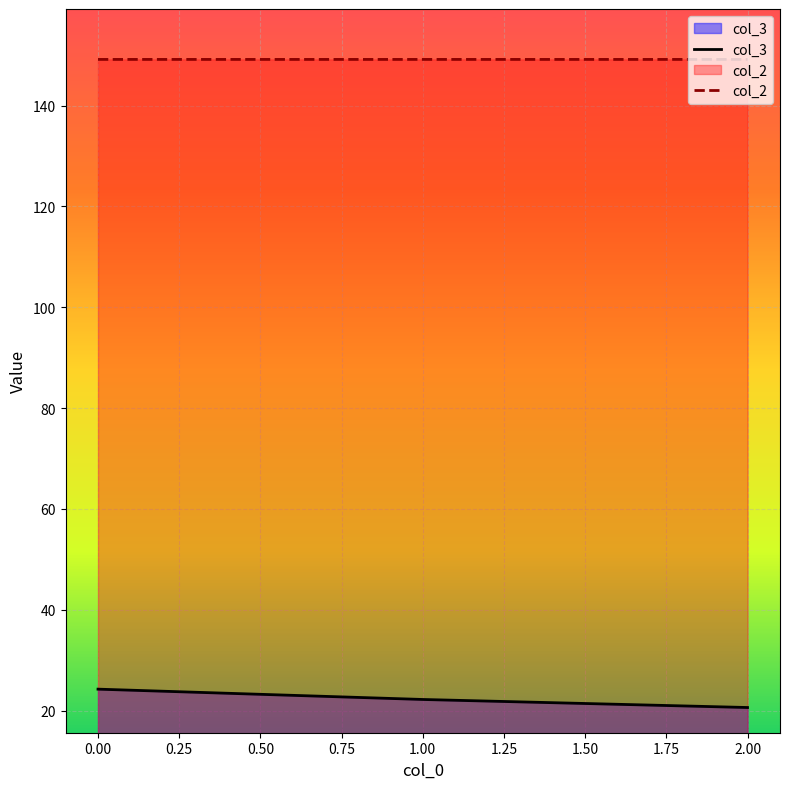

What is the sum of all col_3 values?

67.1